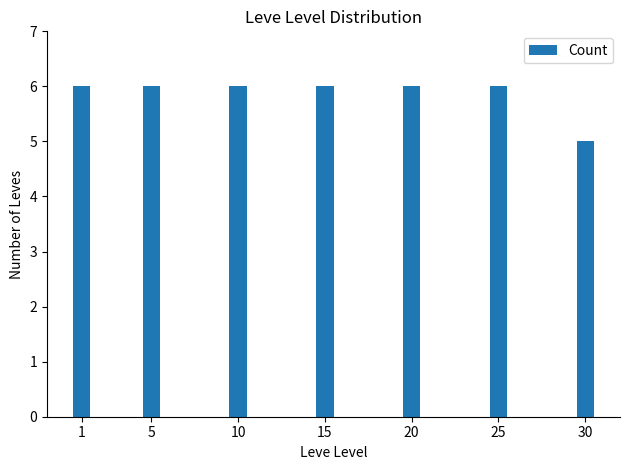

Count the number of categories in the chart.

7